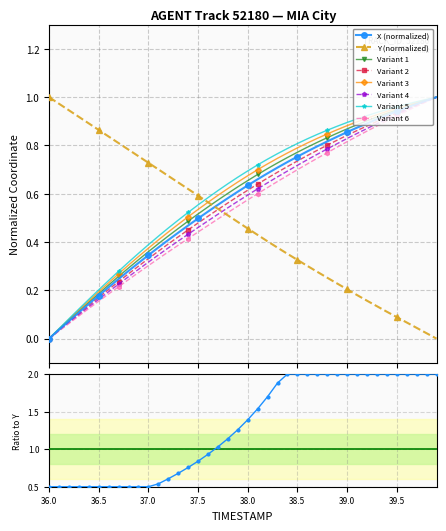

True or false: Y has more than 1 points higher than both neighbors.

False